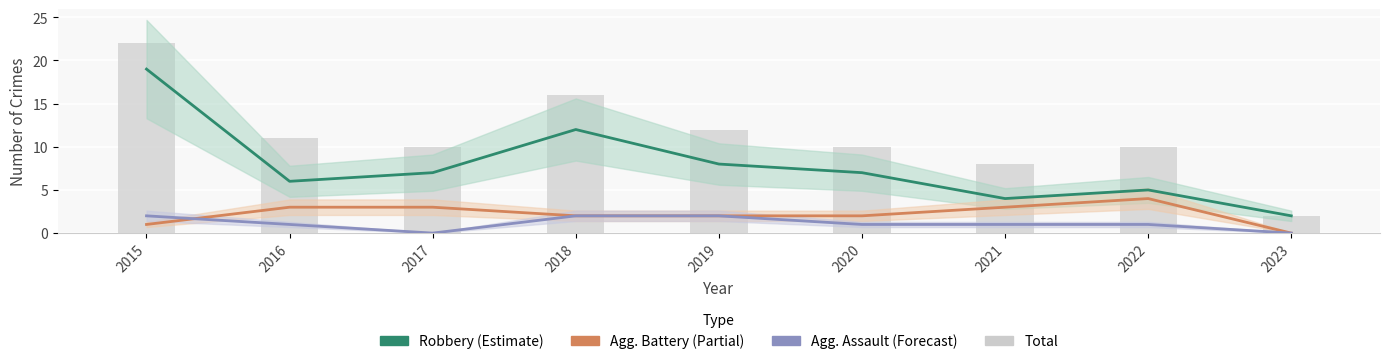

What is the value of the Total bar at the 6th from the left?

10